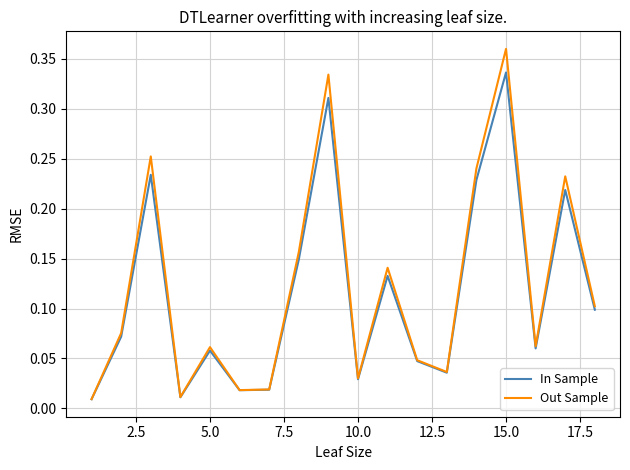

True or false: In Sample has more than 1 points higher than both neighbors.

True